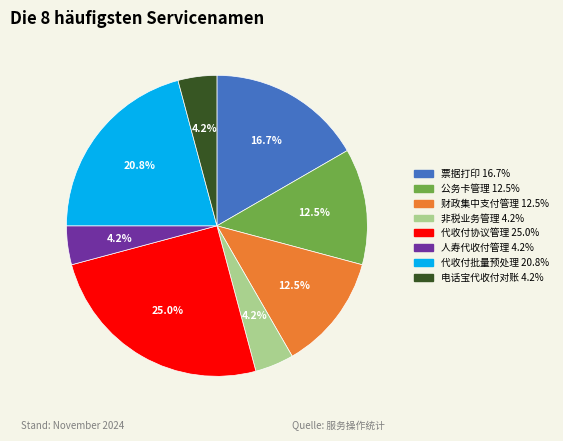

Is there any slice that represents more than half of the pie?

No